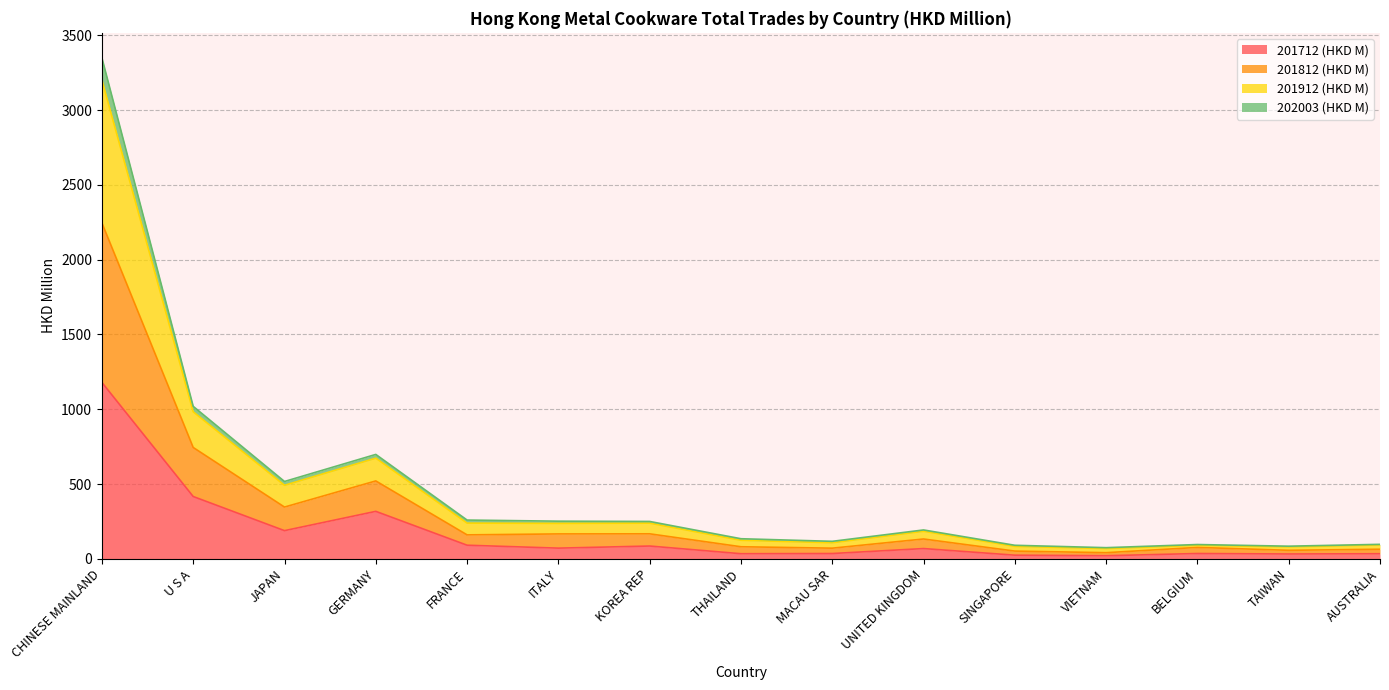

True or false: 201912 (HKD M) has a value of 21.2 at VIETNAM.

False